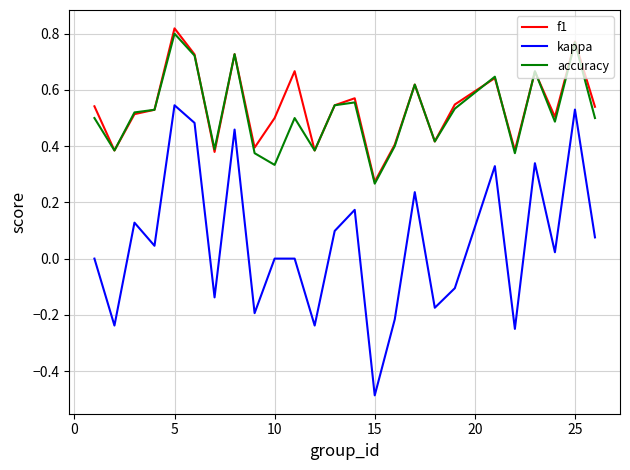

Which series has the largest range (max minus min)?

kappa